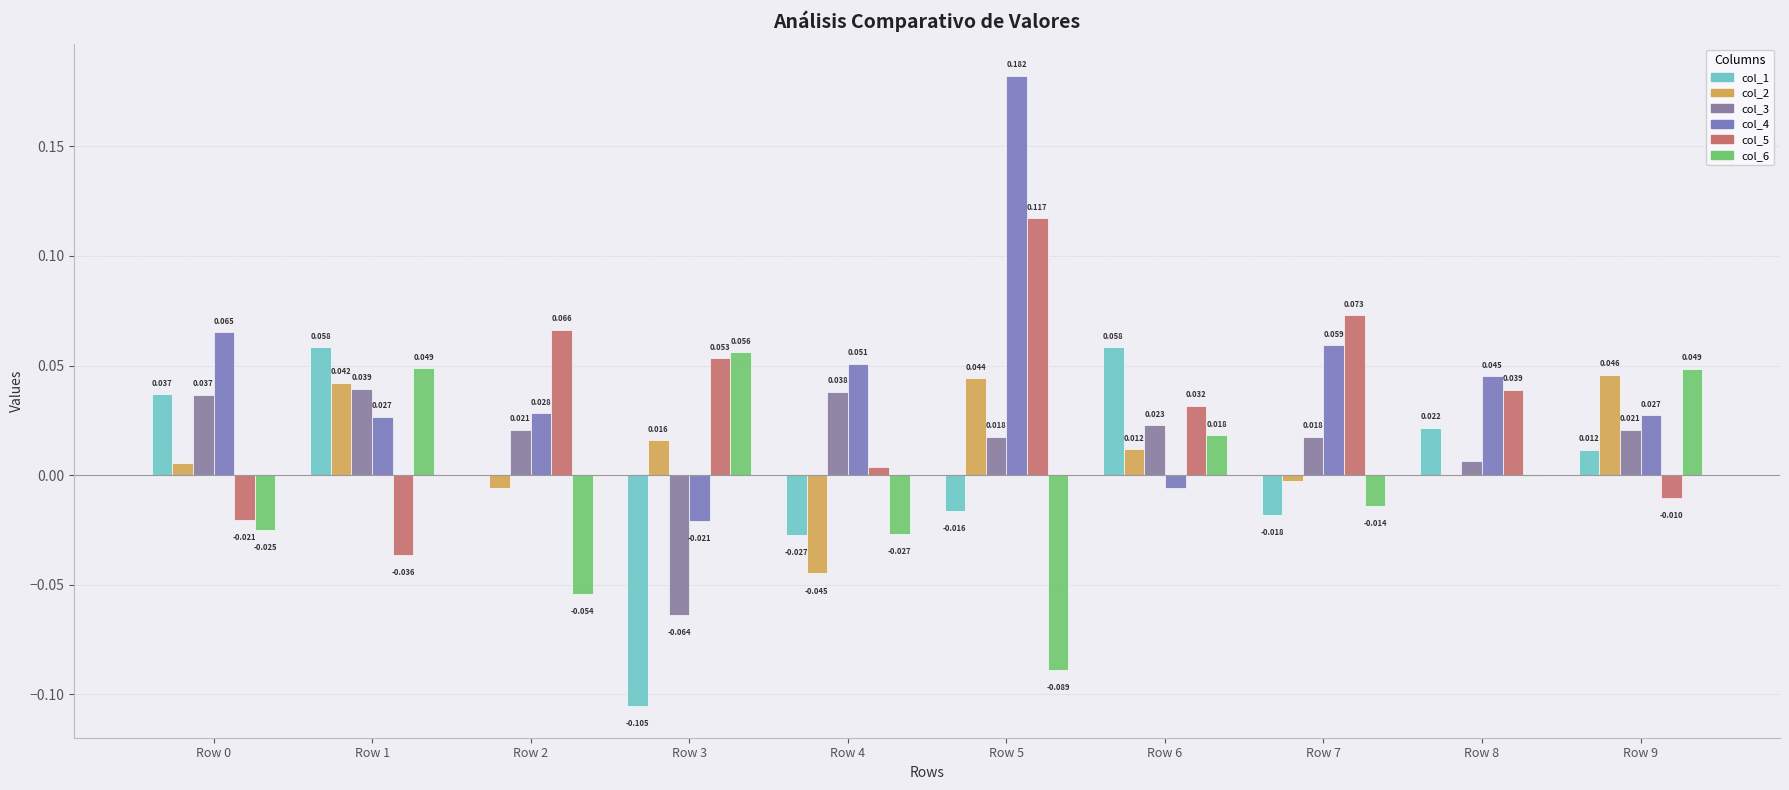

What are all the series names shown in the legend?

col_1, col_2, col_3, col_4, col_5, col_6